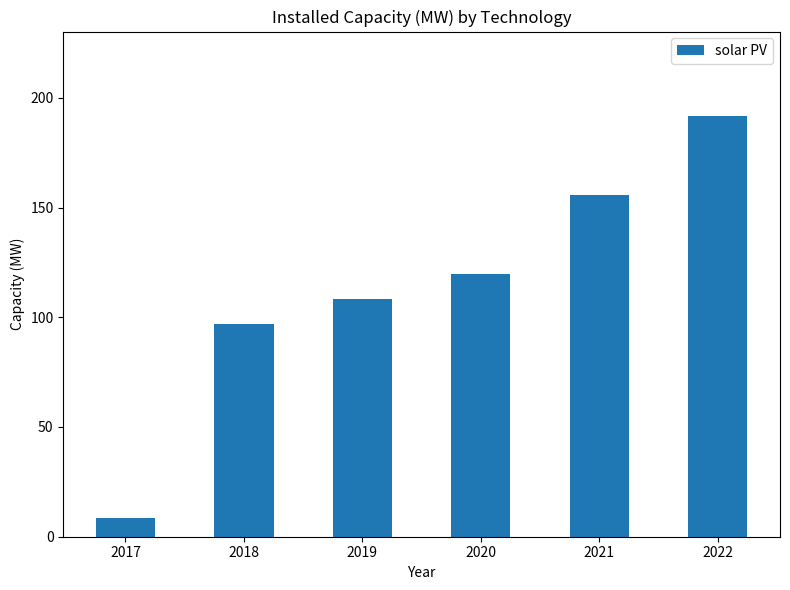

What is the maximum value shown in the chart?

191.8